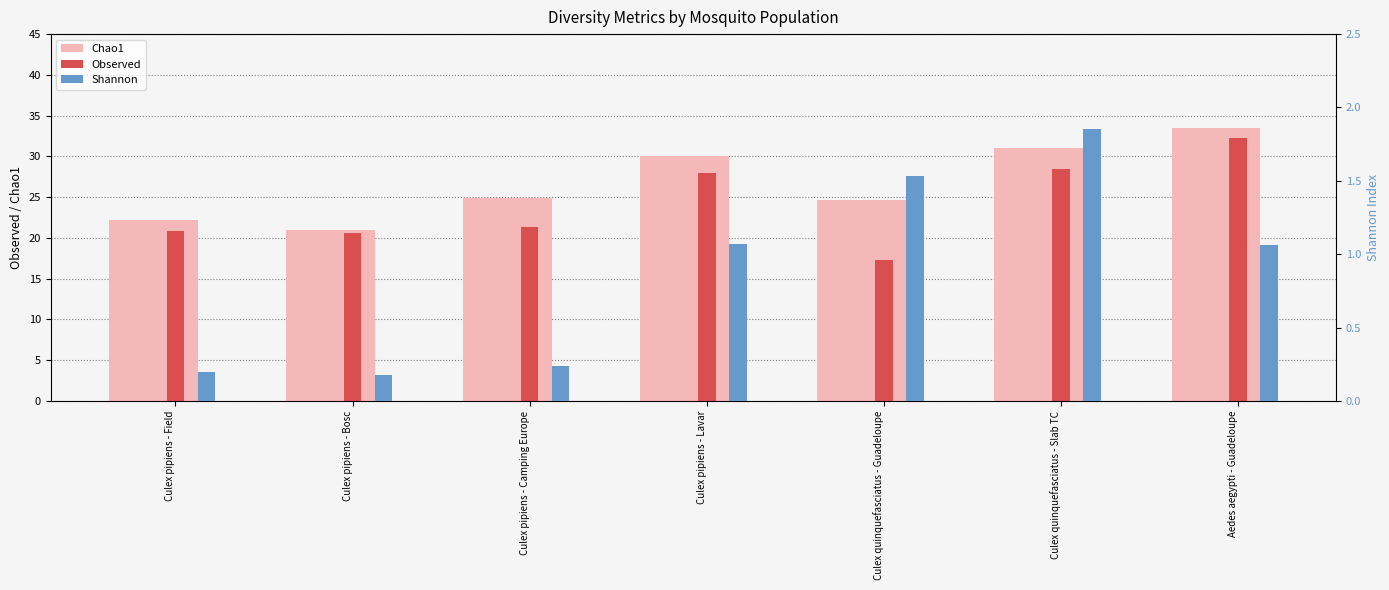

How many data points does each series have?

7